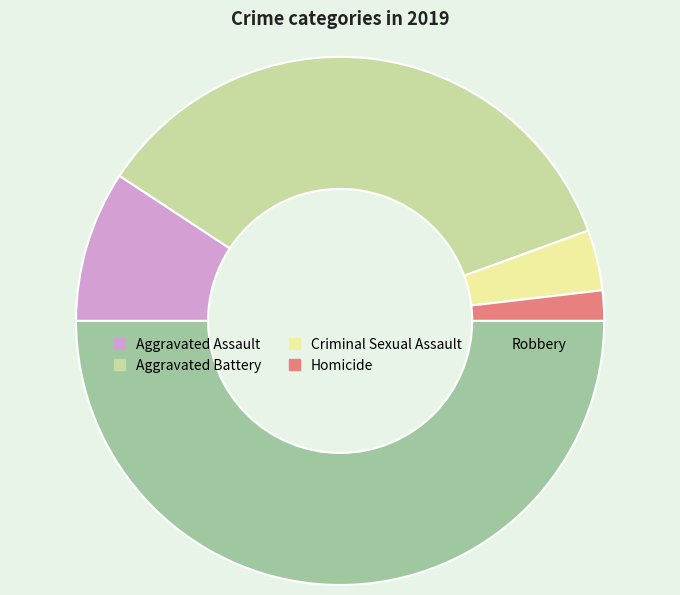

Which category has the smallest portion of the pie?

Homicide